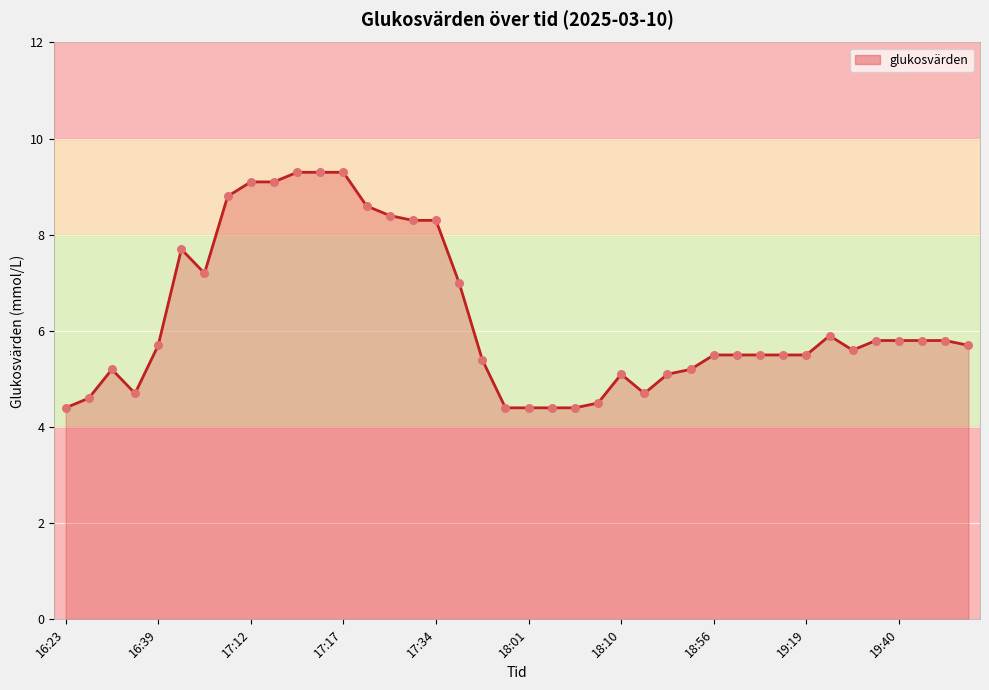

What is the greatest value displayed?

9.3